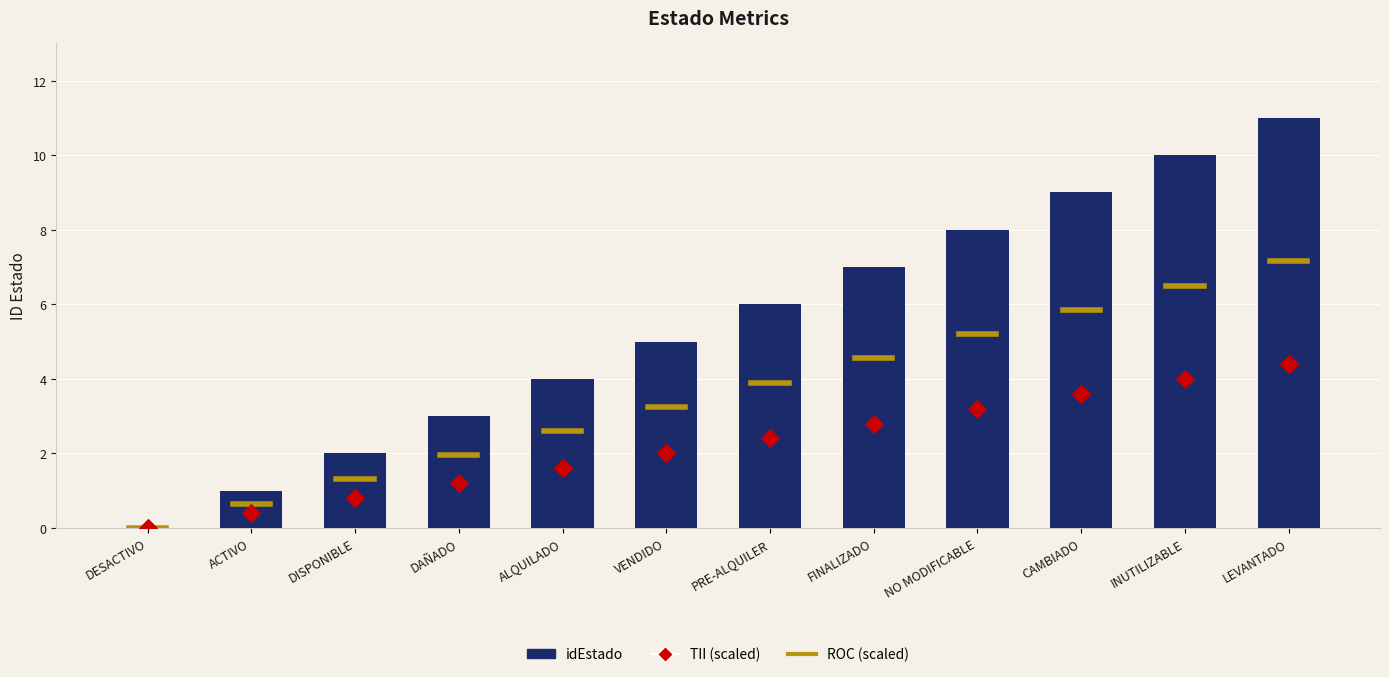

What is the ratio of the value at CAMBIADO to the value at LEVANTADO?

0.8